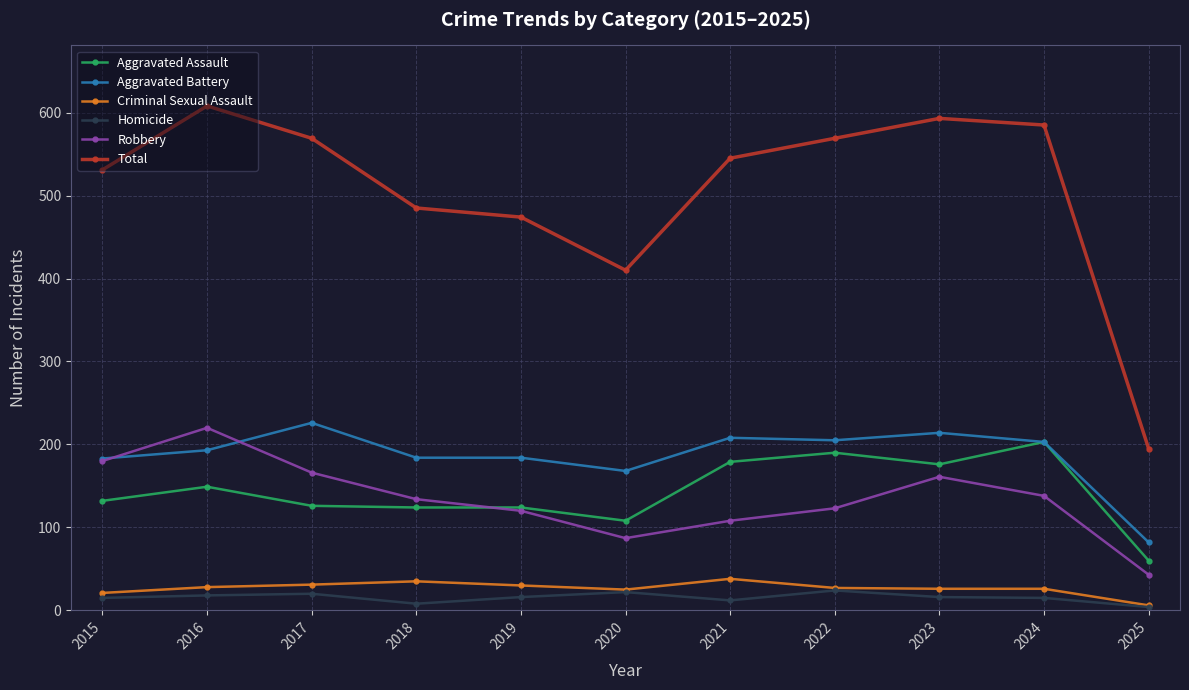

Is it true that Aggravated Assault equals 61 at 2016?

False